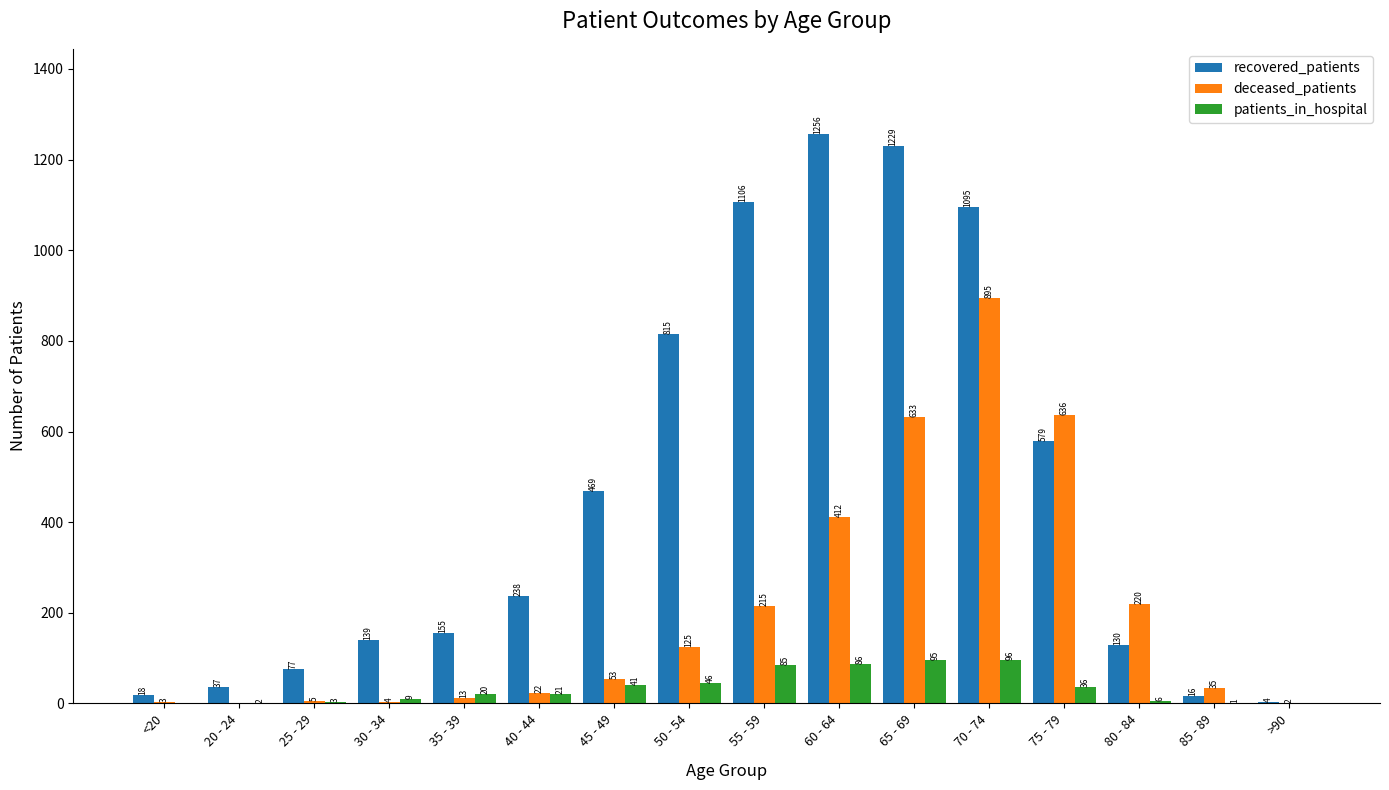

Reading left to right, list all the values displayed in this chart.

recovered_patients: <20=18	20 - 24=37	25 - 29=77	30 - 34=139	35 - 39=155	40 - 44=238	45 - 49=469	50 - 54=815	55 - 59=1106	60 - 64=1256	65 - 69=1229	70 - 74=1095	75 - 79=579	80 - 84=130	85 - 89=16	>90=4
deceased_patients: <20=3	20 - 24=0	25 - 29=5	30 - 34=4	35 - 39=13	40 - 44=22	45 - 49=53	50 - 54=125	55 - 59=215	60 - 64=412	65 - 69=633	70 - 74=895	75 - 79=636	80 - 84=220	85 - 89=35	>90=2
patients_in_hospital: <20=0	20 - 24=2	25 - 29=3	30 - 34=9	35 - 39=20	40 - 44=21	45 - 49=41	50 - 54=46	55 - 59=85	60 - 64=86	65 - 69=95	70 - 74=96	75 - 79=36	80 - 84=6	85 - 89=1	>90=0